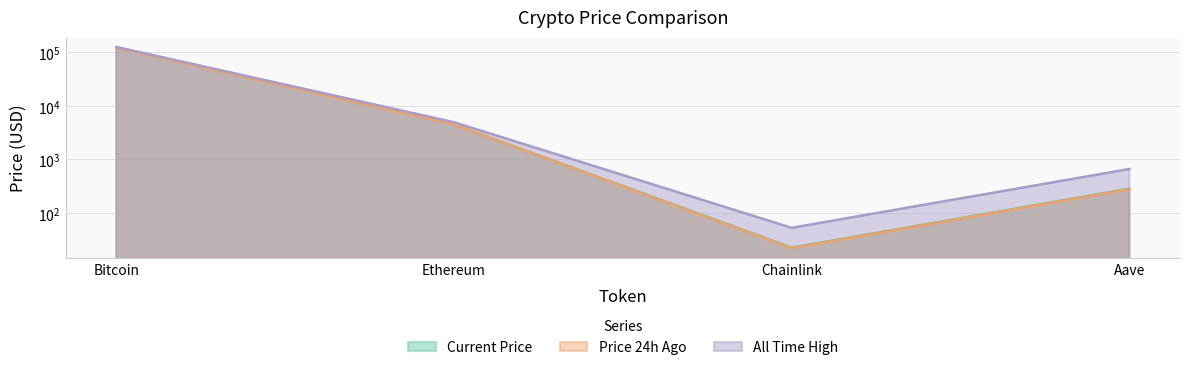

What is the label of the 4th point from the right?

Bitcoin